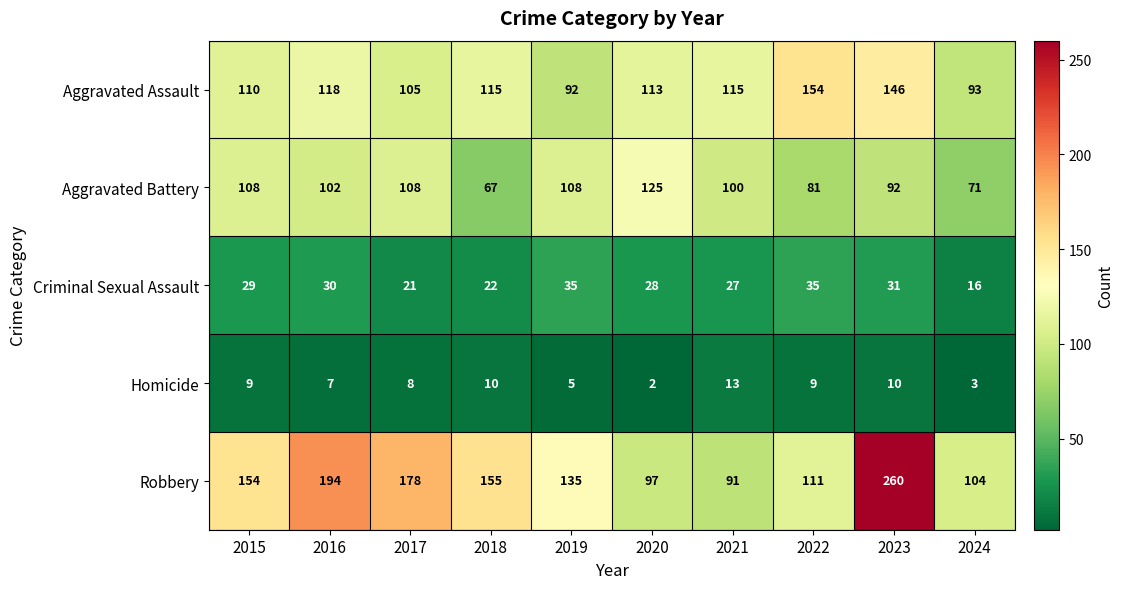

Rank the series at 2023 from highest to lowest value.

Robbery, Aggravated Assault, Aggravated Battery, Criminal Sexual Assault, Homicide